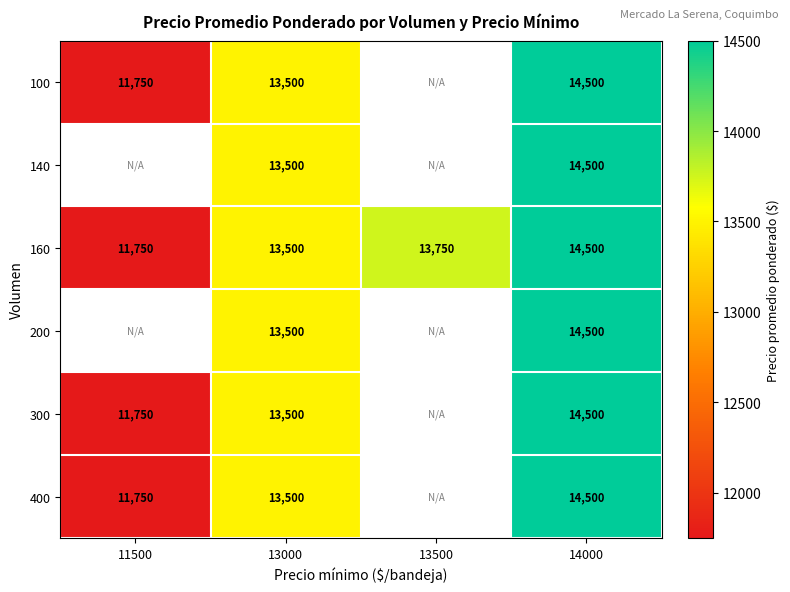

At which category is the sum across all series the highest?

14000